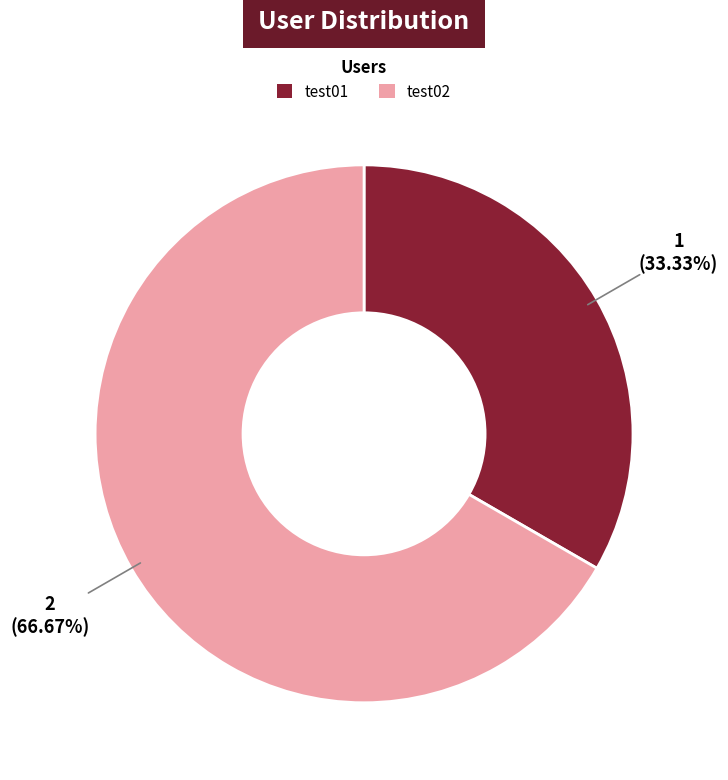

What is the total percentage of test01 and test02?

100.0%